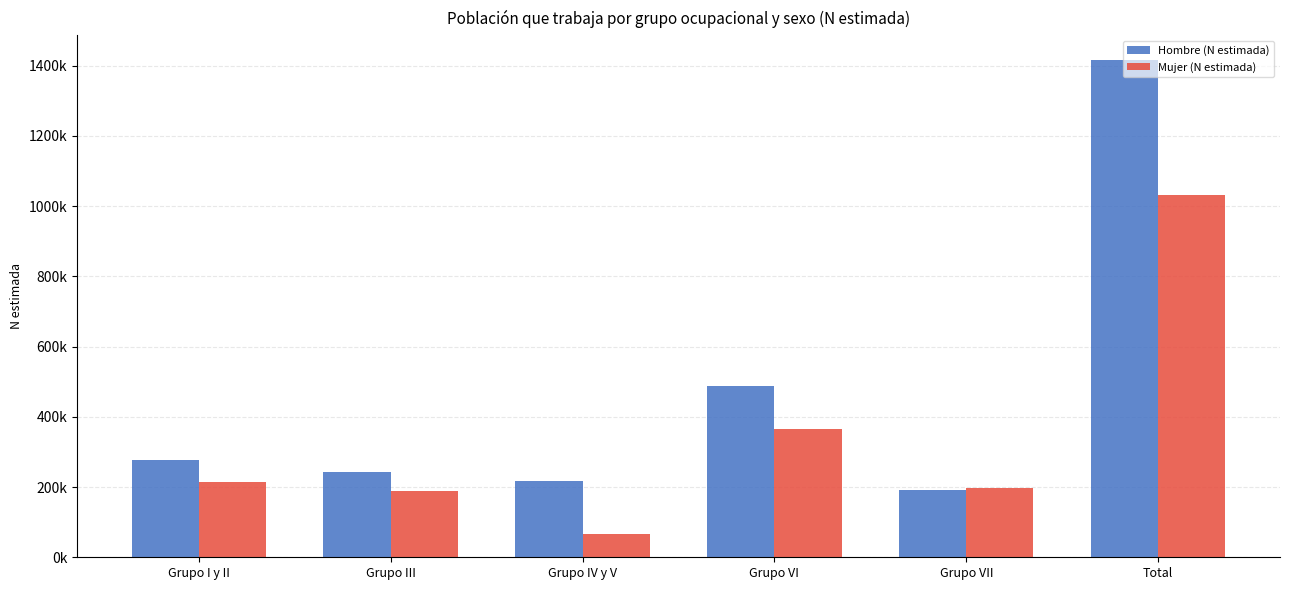

The Mujer (N estimada) series shows 364942 at Grupo VI. True or false?

True